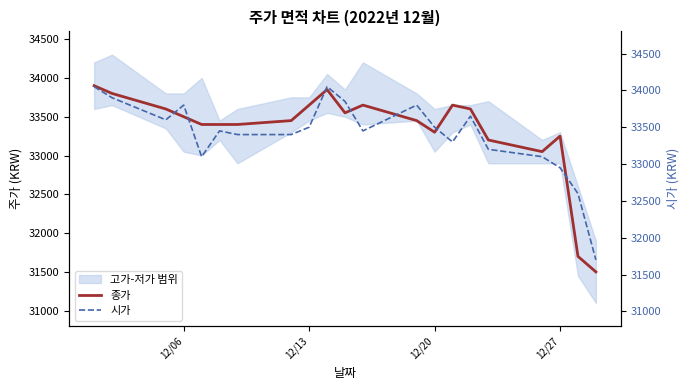

Which series has the widest spread of values?

종가